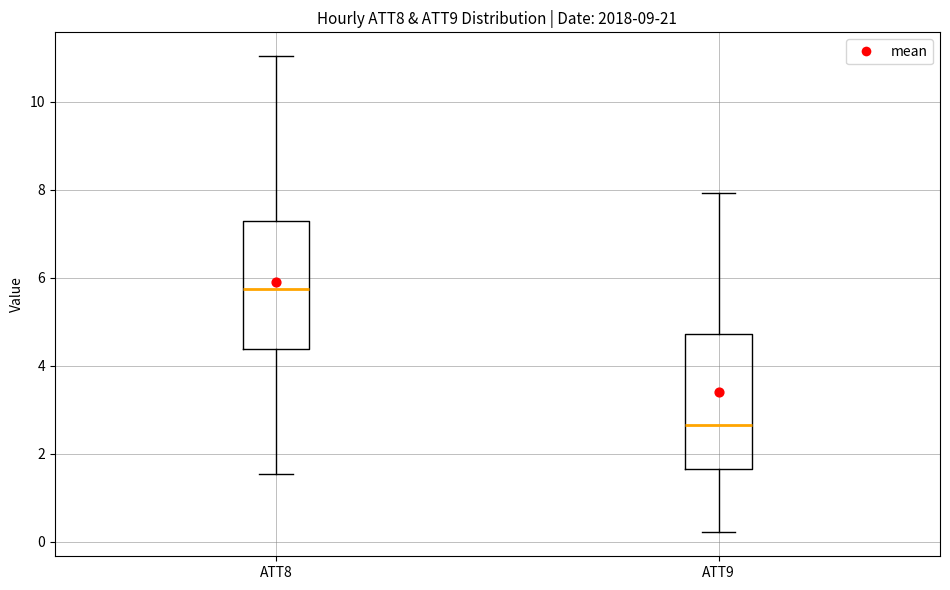

Which box's median line is the highest?

ATT8